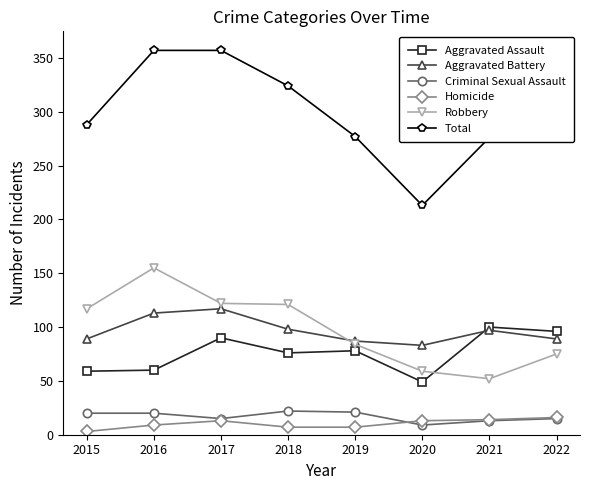

What is the value of the Aggravated Assault point at the 2nd from the left?

60